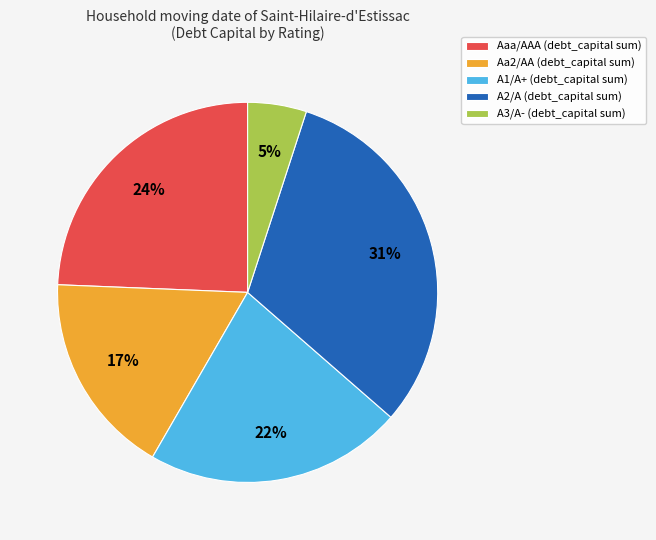

What is the ratio of the value at A1/A+ (debt_capital sum) to the value at A3/A- (debt_capital sum)?

4.4